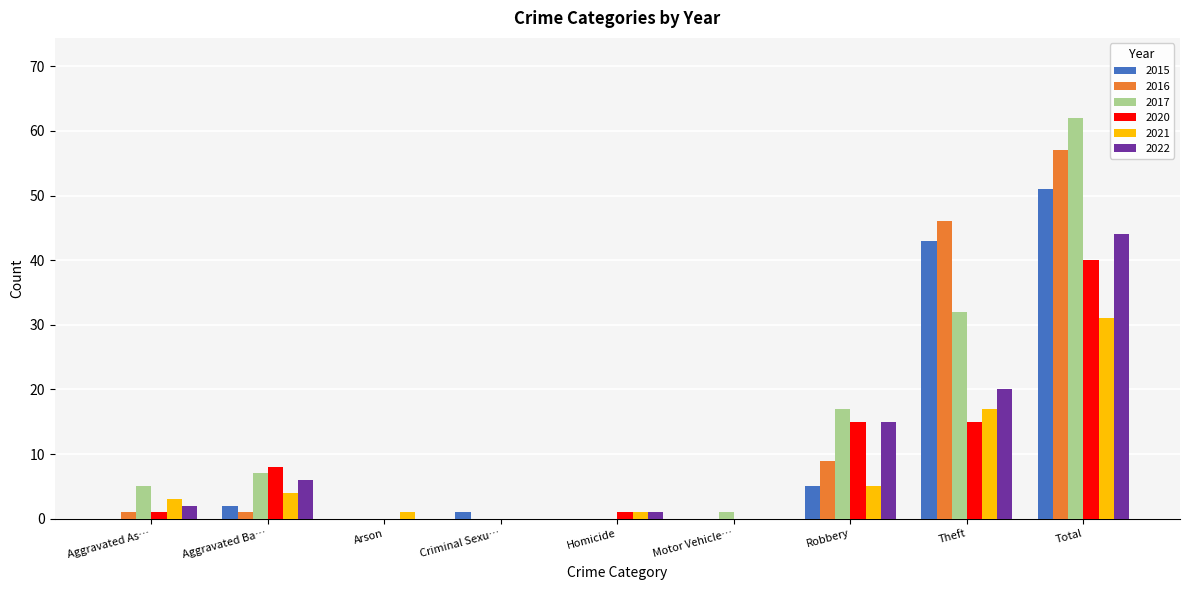

The 2020 series shows 1 at Homicide. True or false?

True